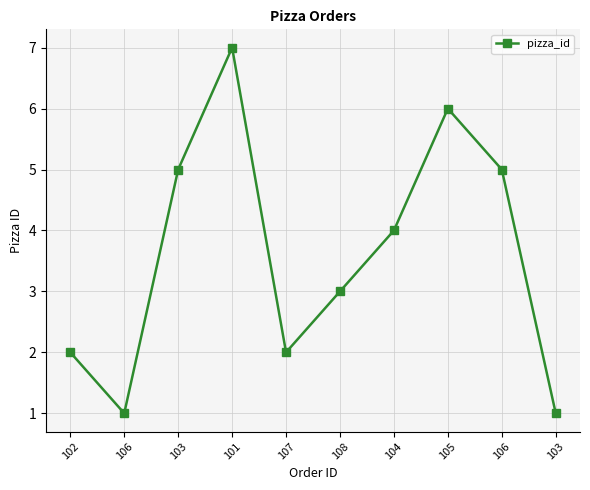

How many data points are less than 4?

5